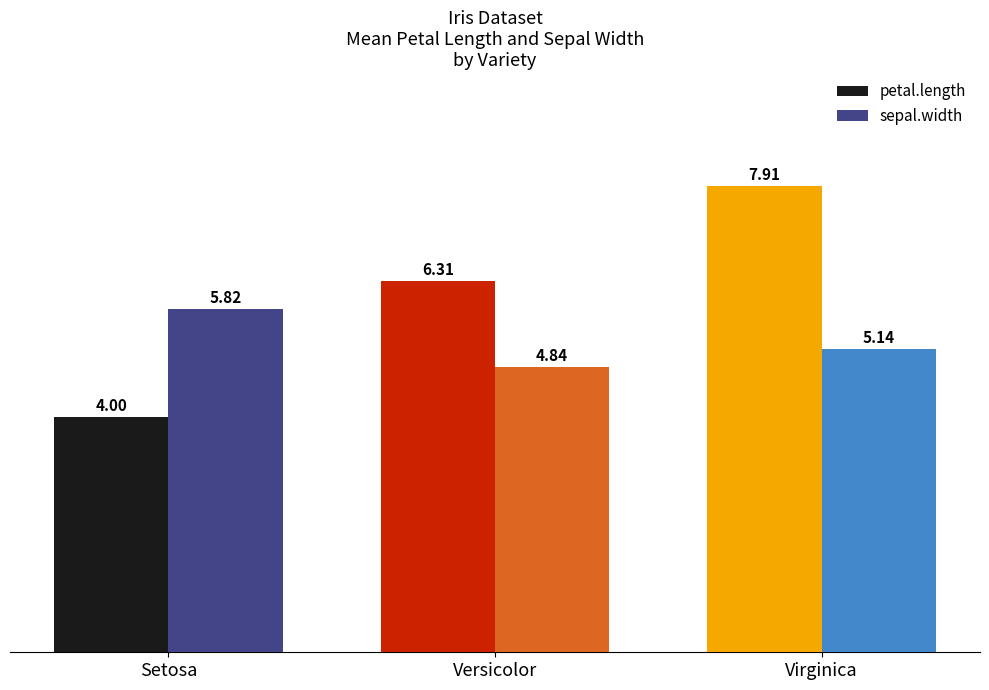

Where does the petal.length series first go above 6?

Versicolor